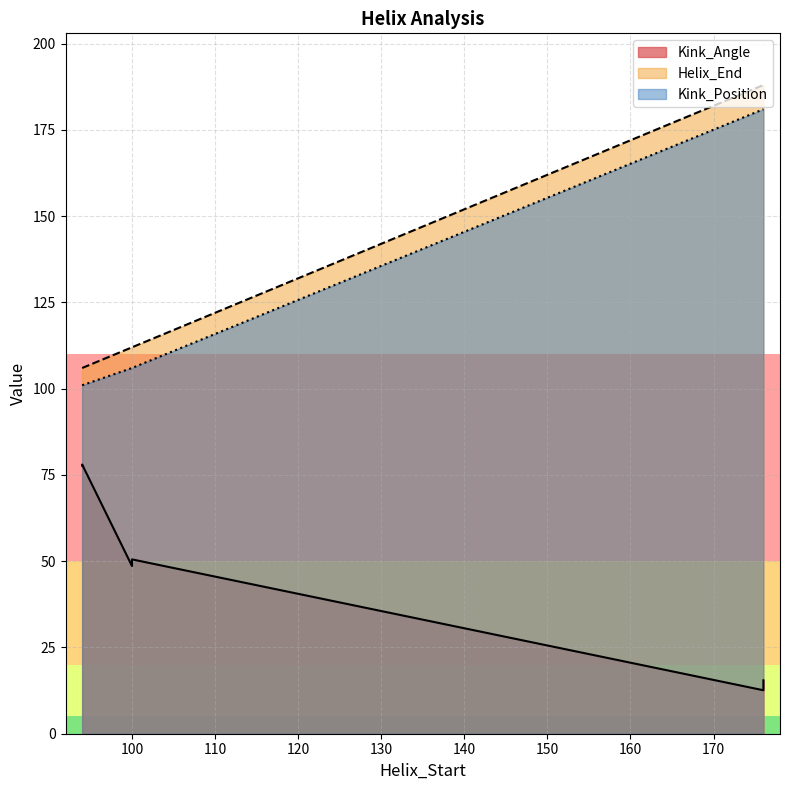

What is the label of the 5th point from the left?

176